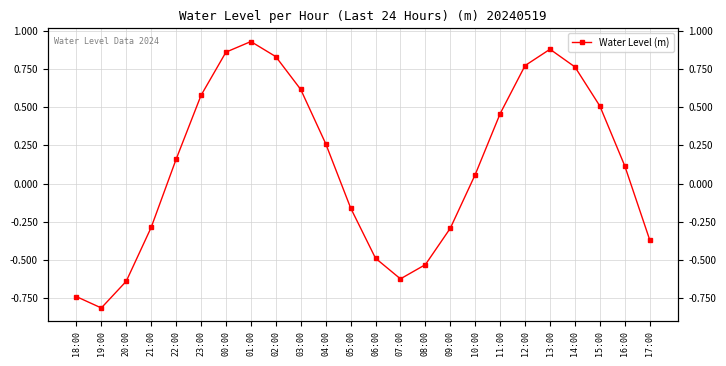

What is the label of the 15th point from the right?

03:00